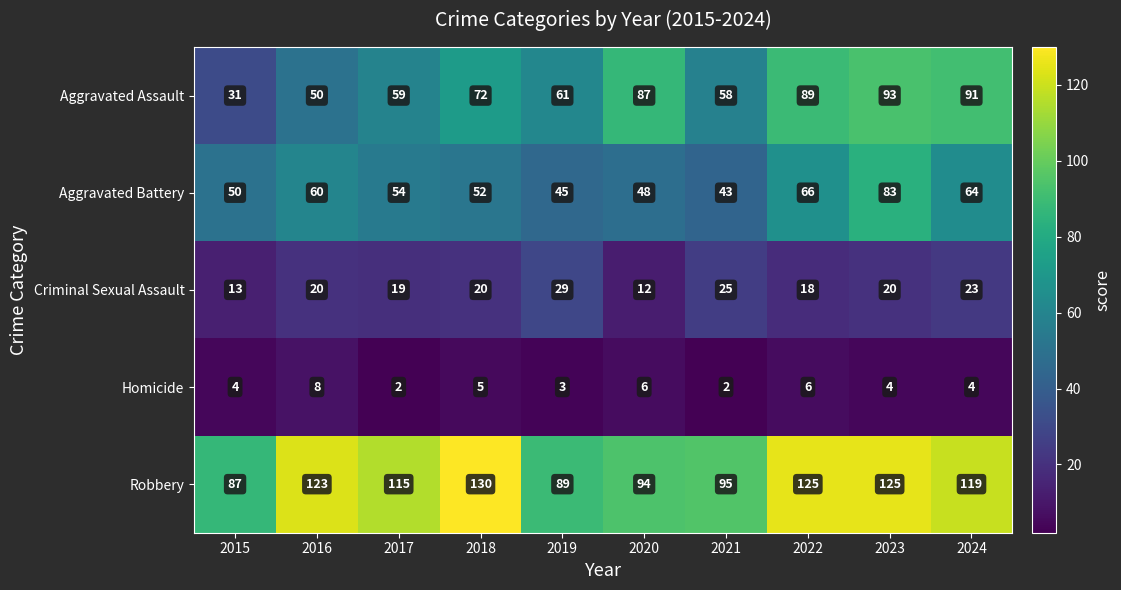

What is the average value of the Homicide series?

4